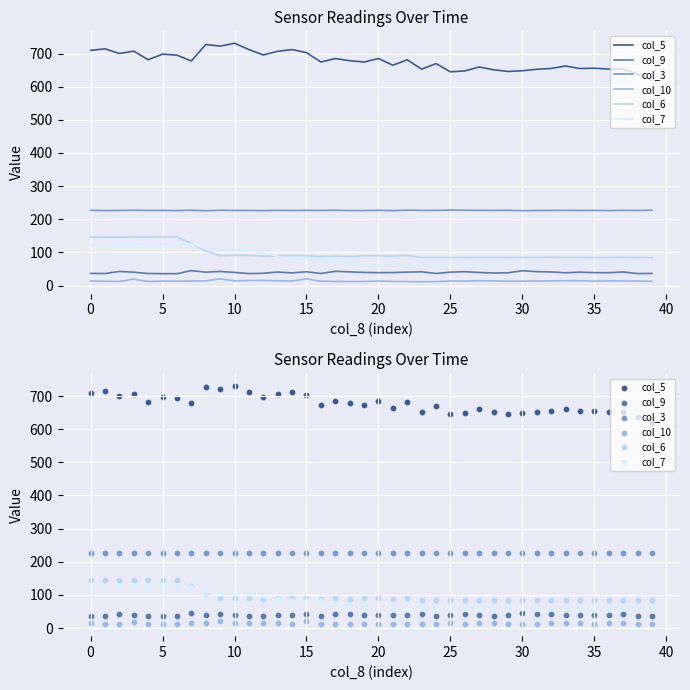

At how many categories does at least one series exceed 585?

40